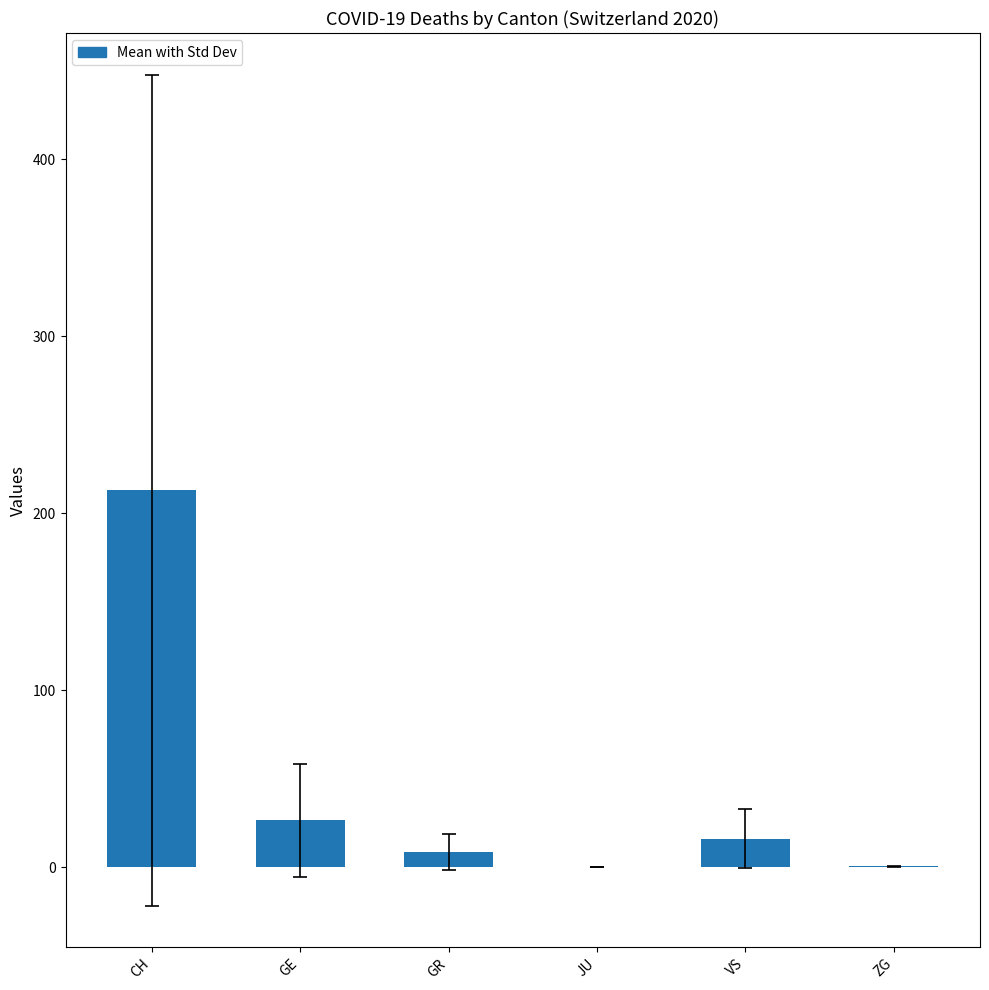

Which category has the highest value across all series?

CH